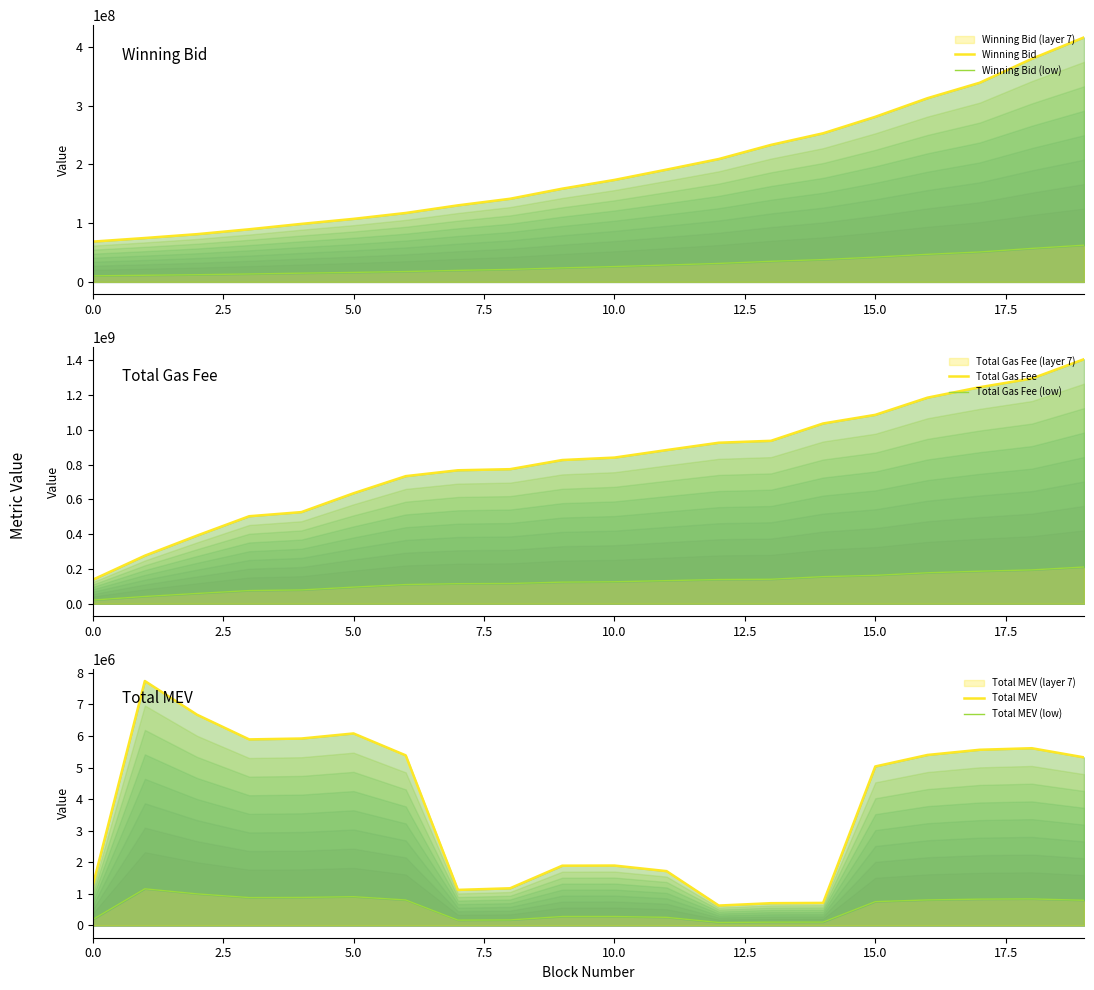

Rank the series by their maximum value, from highest to lowest.

Total Gas Fee, Winning Bid, Total Gas Fee (low), Winning Bid (low), Total MEV, Total MEV (low)